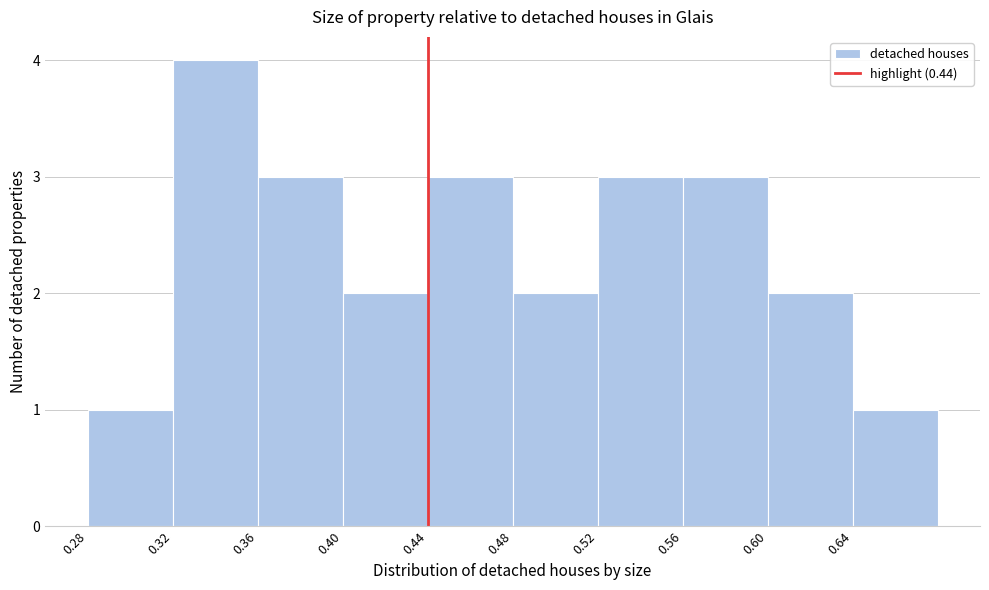

Which range on the x-axis has the tallest bar?

0.32 to 0.36